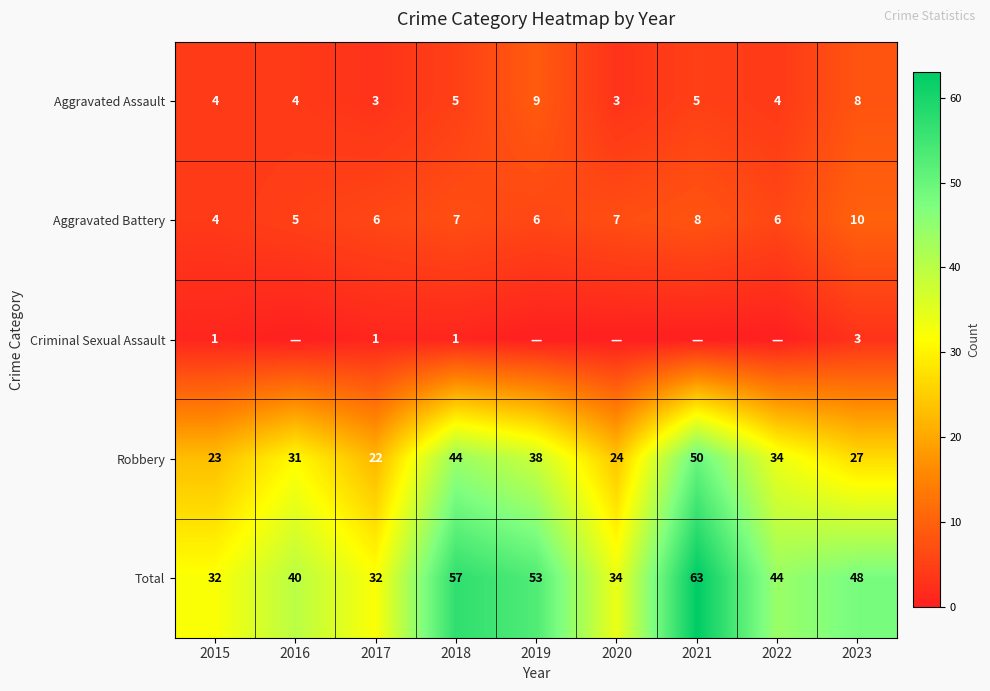

Between 2015 and 2023, which is larger?

2023